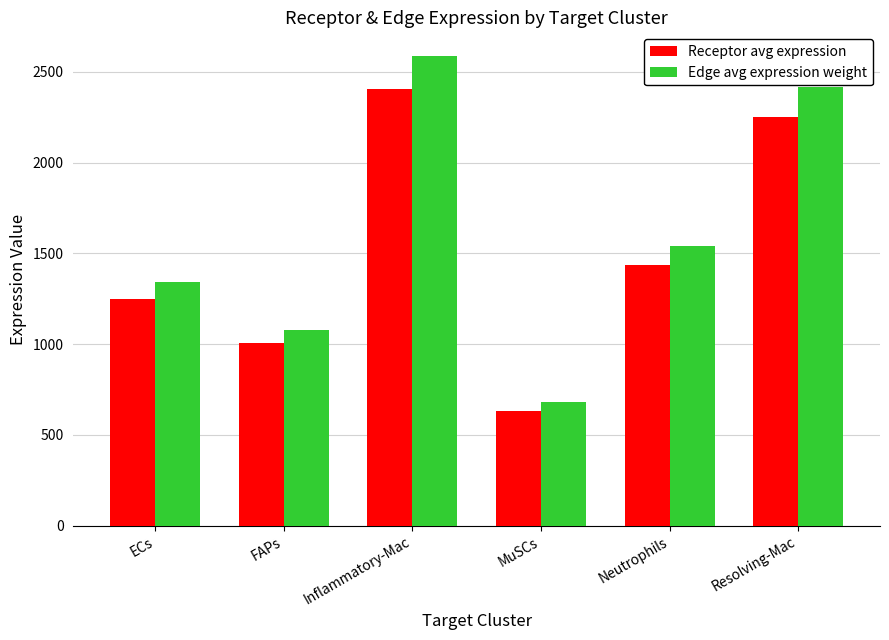

What is the lowest value of the Receptor avg expression series?

634.1